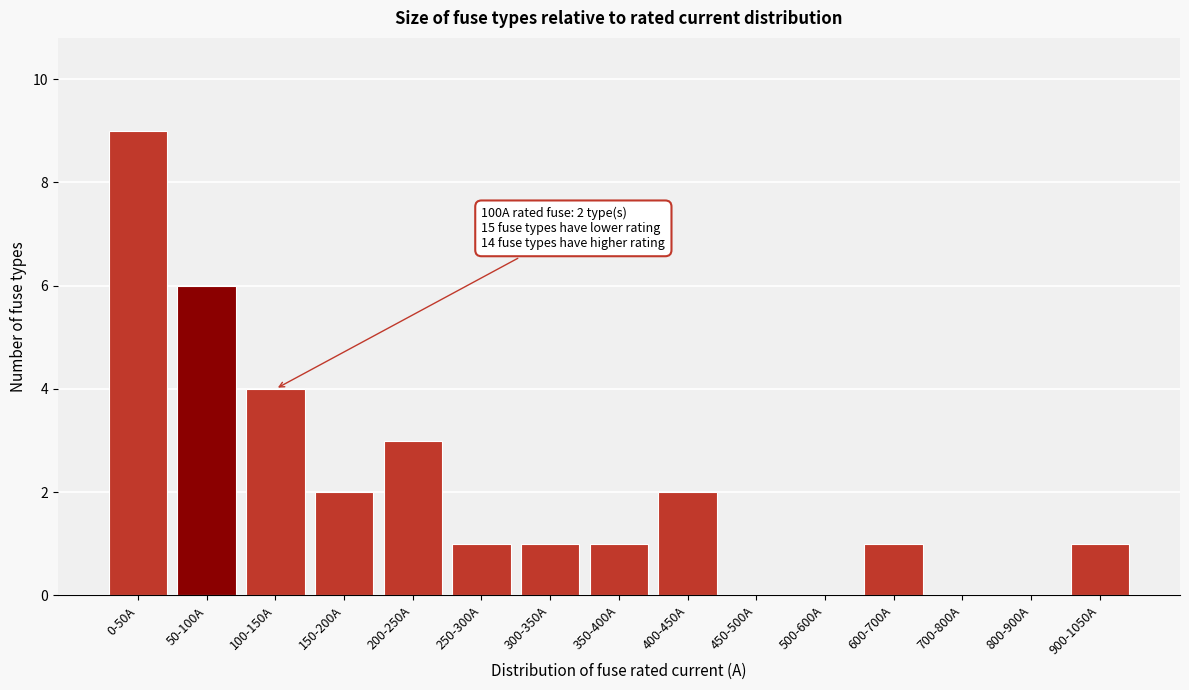

Reading left to right, transcribe all the data shown in this chart.

0-50A=9	50-100A=6	100-150A=4	150-200A=2	200-250A=3	250-300A=1	300-350A=1	350-400A=1	400-450A=2	450-500A=0	500-600A=0	600-700A=1	700-800A=0	800-900A=0	900-1050A=1